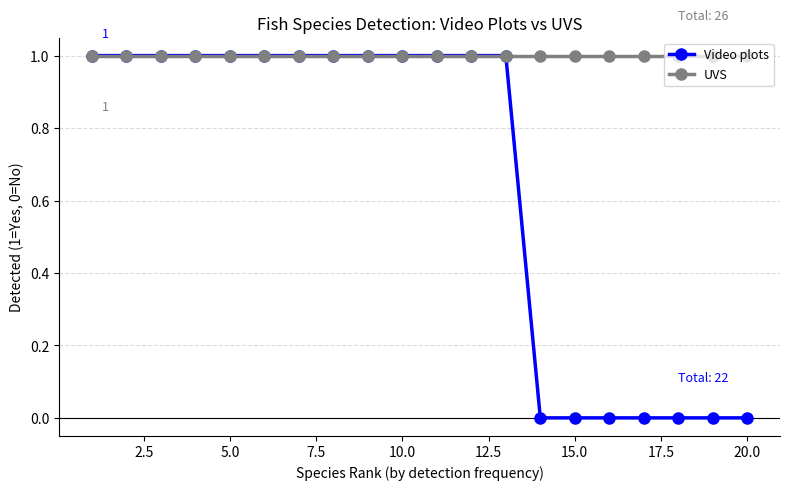

How many data points does each series have?

20